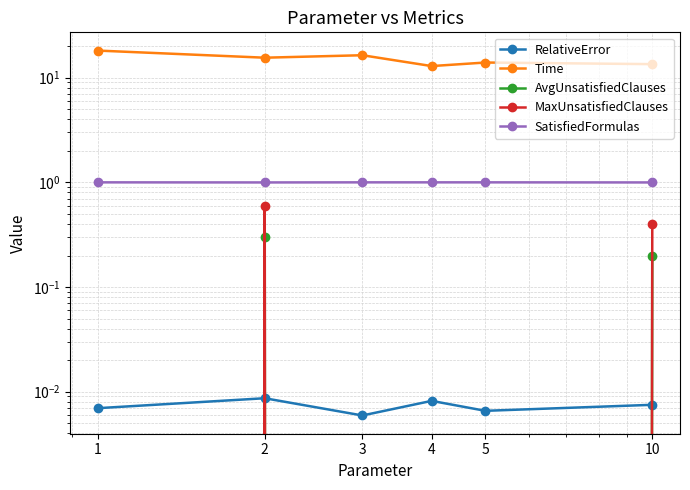

Reading left to right, what are all the values shown in this chart?

RelativeError: 1=0.0	2=0.0	3=0.0	4=0.0	5=0.0	10=0.0
Time: 1=18.1	2=15.5	3=16.4	4=12.9	5=14.0	10=13.5
AvgUnsatisfiedClauses: 1=0.0	2=0.3	3=0.0	4=0.0	5=0.0	10=0.2
MaxUnsatisfiedClauses: 1=0.0	2=0.6	3=0.0	4=0.0	5=0.0	10=0.4
SatisfiedFormulas: 1=1.0	2=1.0	3=1.0	4=1.0	5=1.0	10=1.0